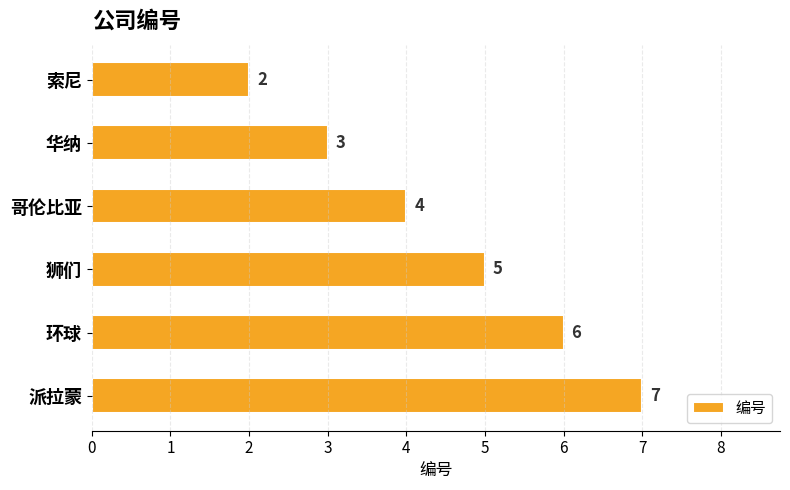

What is the difference between the maximum and minimum values?

5